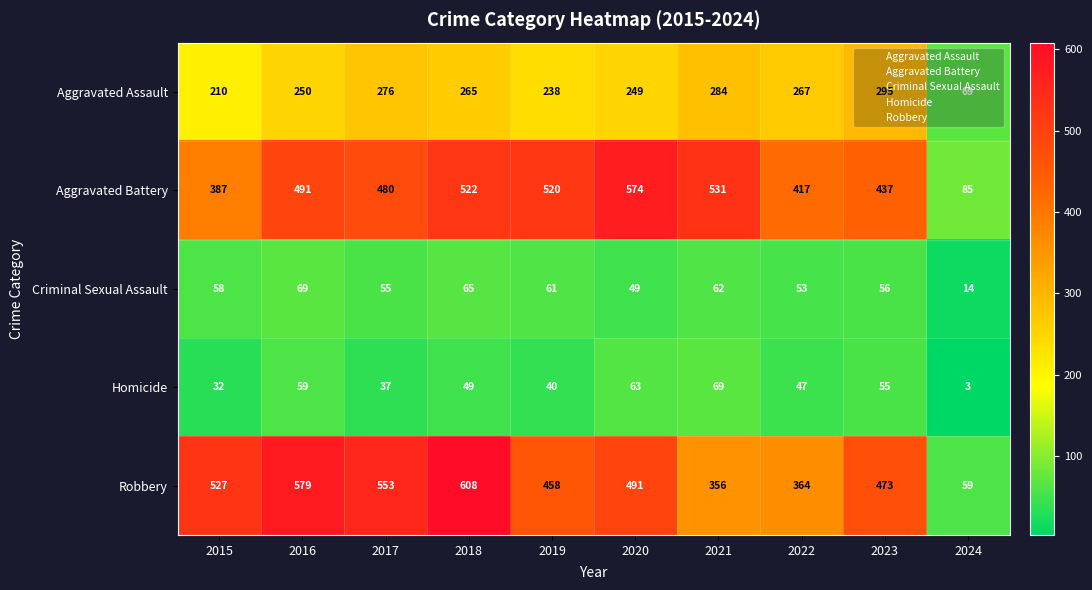

Which category has the lowest value across all series?

2024